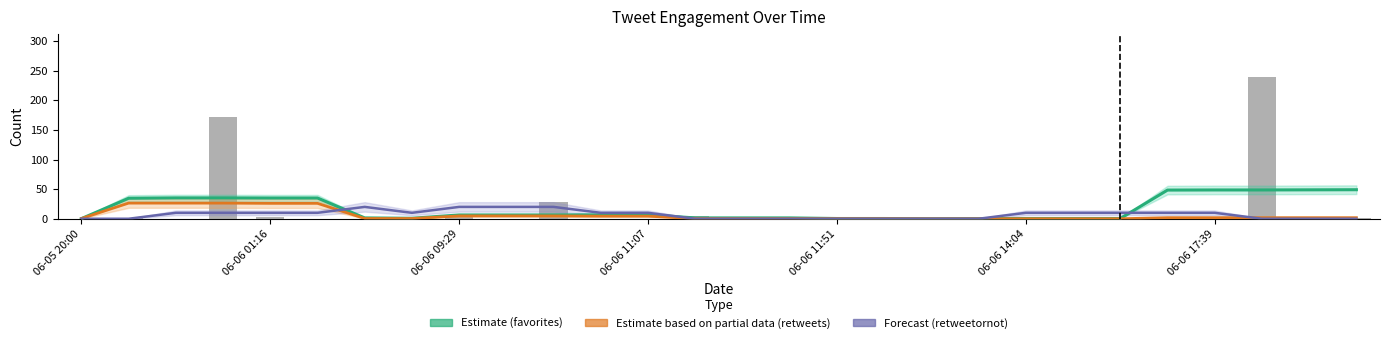

The Estimate based on partial data (retweets) series shows 1.8 at 26. True or false?

True